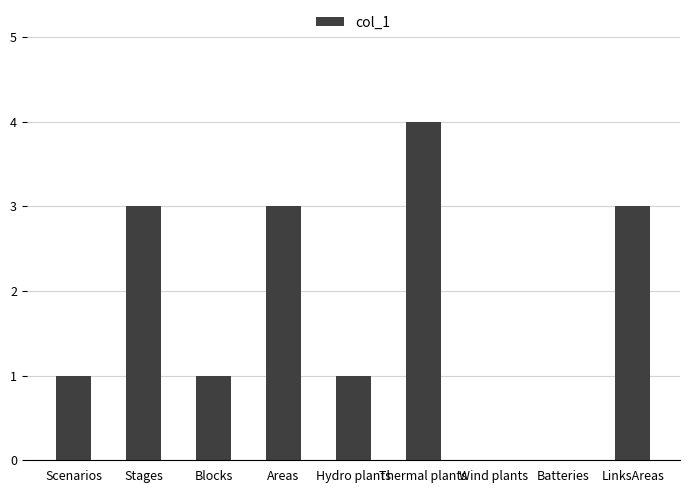

What is the sum of the values at Stages and Blocks?

4